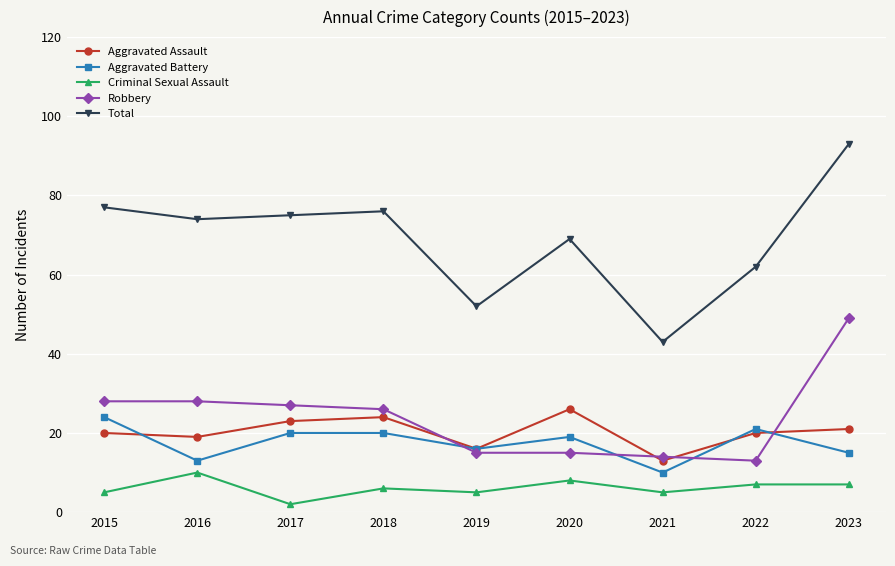

What is the smallest value displayed?

2